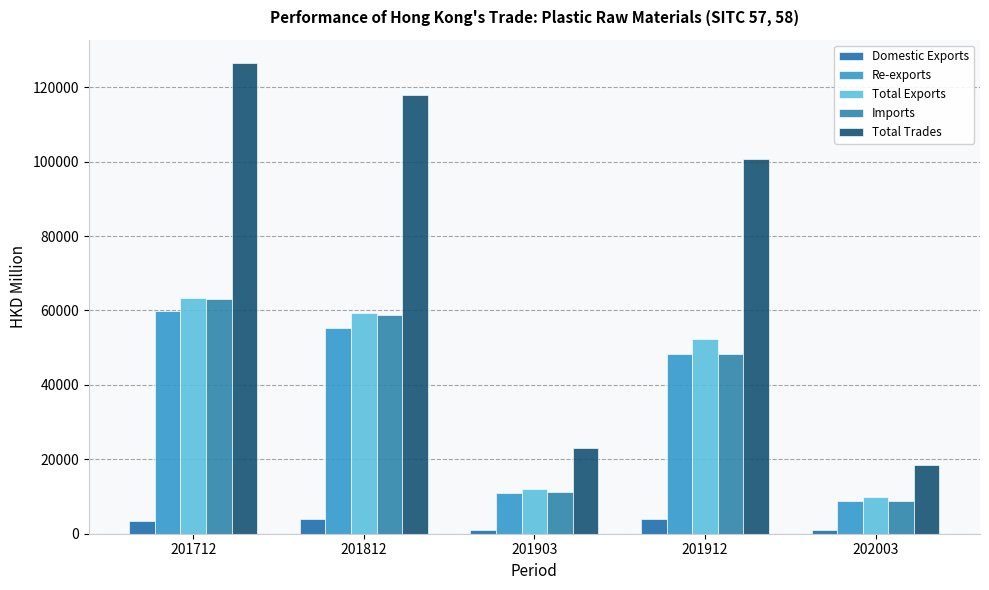

At which category is the sum across all series the highest?

201712